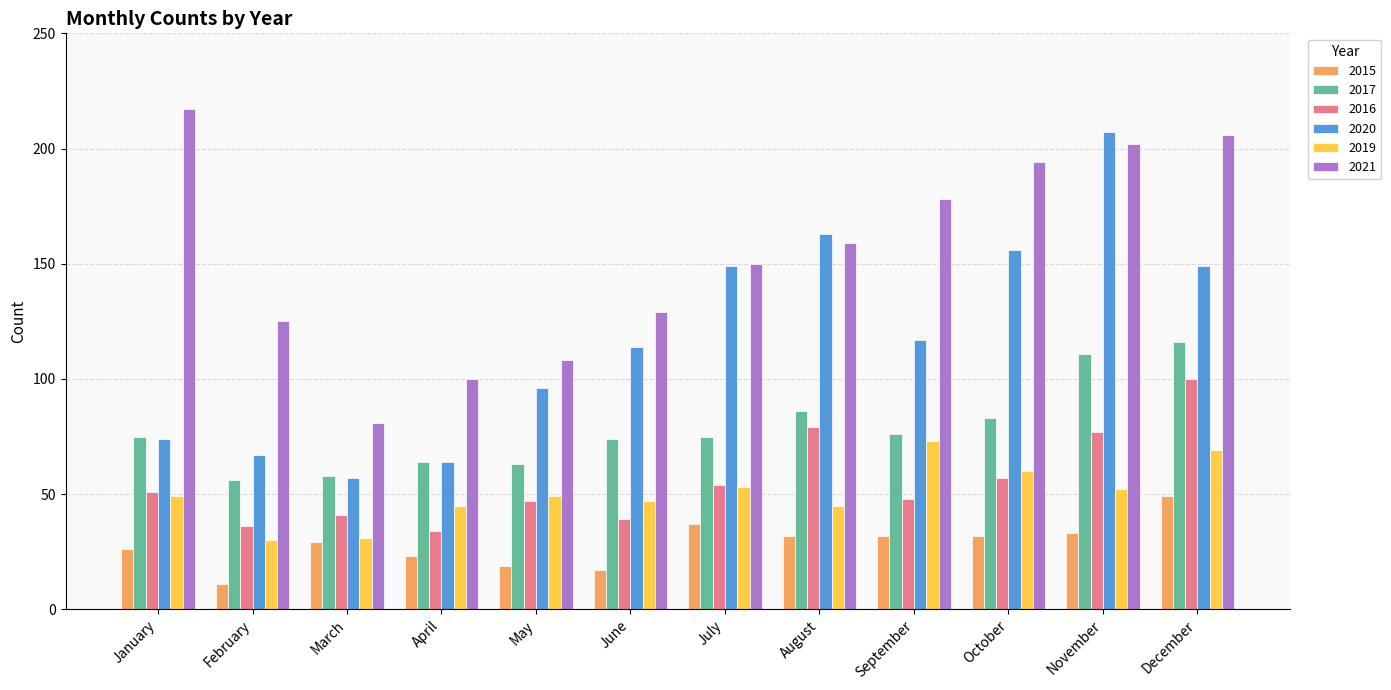

Reading left to right, extract all data points from this chart.

2015: January=26	February=11	March=29	April=23	May=19	June=17	July=37	August=32	September=32	October=32	November=33	December=49
2017: January=75	February=56	March=58	April=64	May=63	June=74	July=75	August=86	September=76	October=83	November=111	December=116
2016: January=51	February=36	March=41	April=34	May=47	June=39	July=54	August=79	September=48	October=57	November=77	December=100
2020: January=74	February=67	March=57	April=64	May=96	June=114	July=149	August=163	September=117	October=156	November=207	December=149
2019: January=49	February=30	March=31	April=45	May=49	June=47	July=53	August=45	September=73	October=60	November=52	December=69
2021: January=217	February=125	March=81	April=100	May=108	June=129	July=150	August=159	September=178	October=194	November=202	December=206